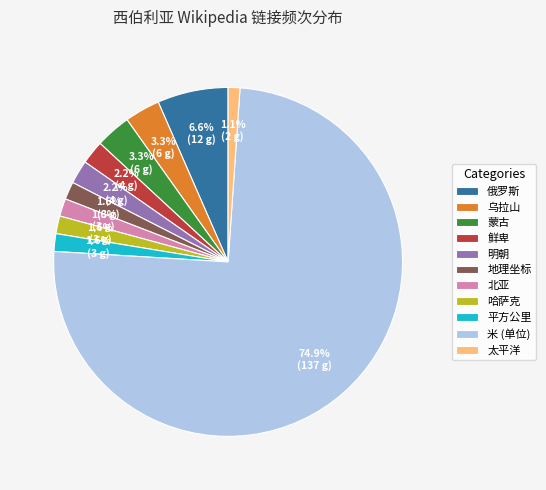

What is the total percentage of 明朝 and 太平洋?

3.3%